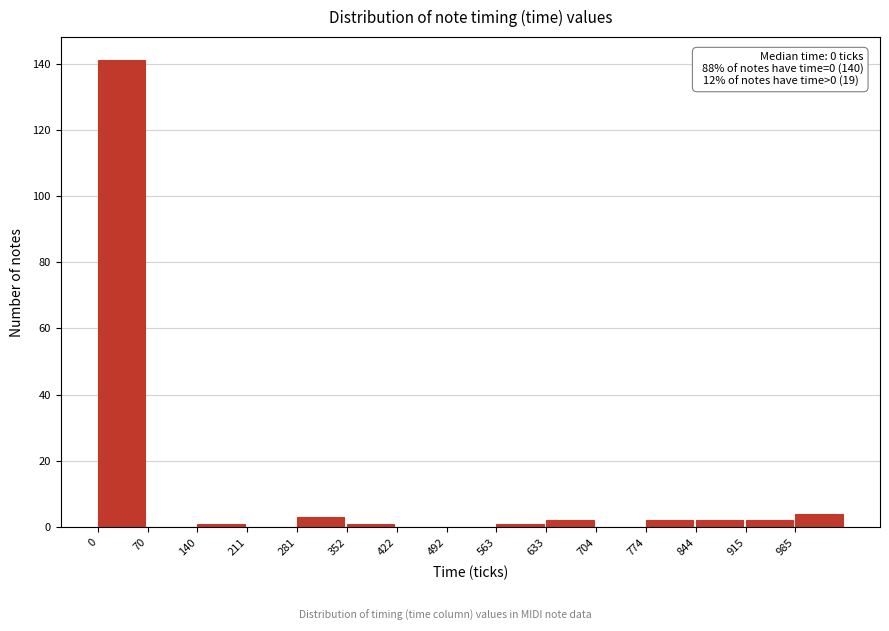

Over which range of the x-axis is the bar tallest?

0 to 70